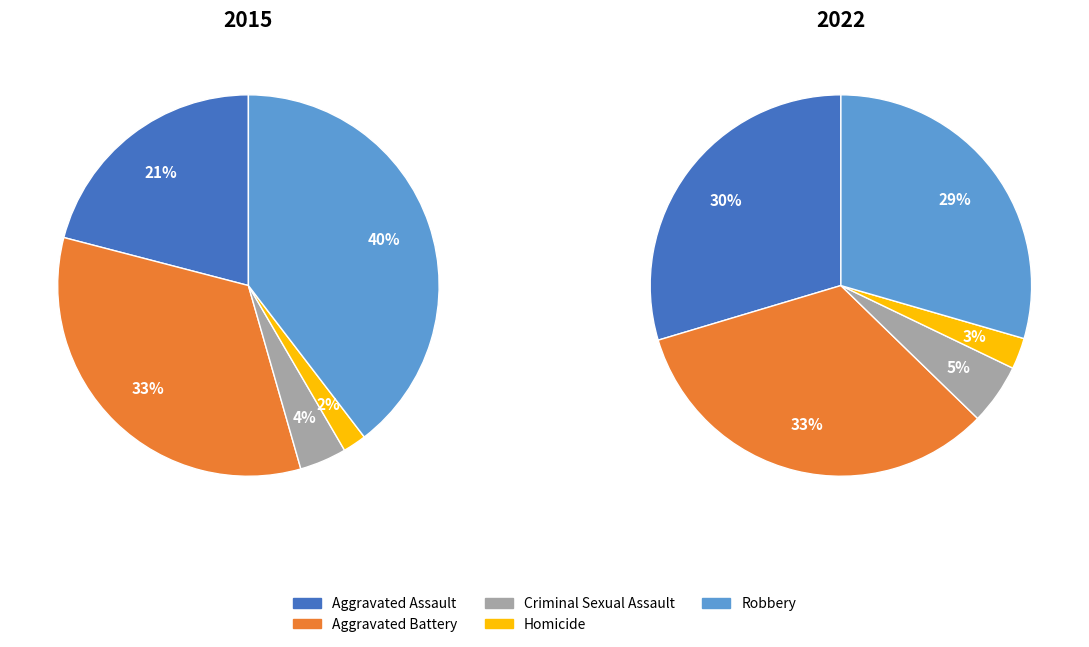

To the nearest percent, what percentage of the pie is Aggravated Battery?

33%